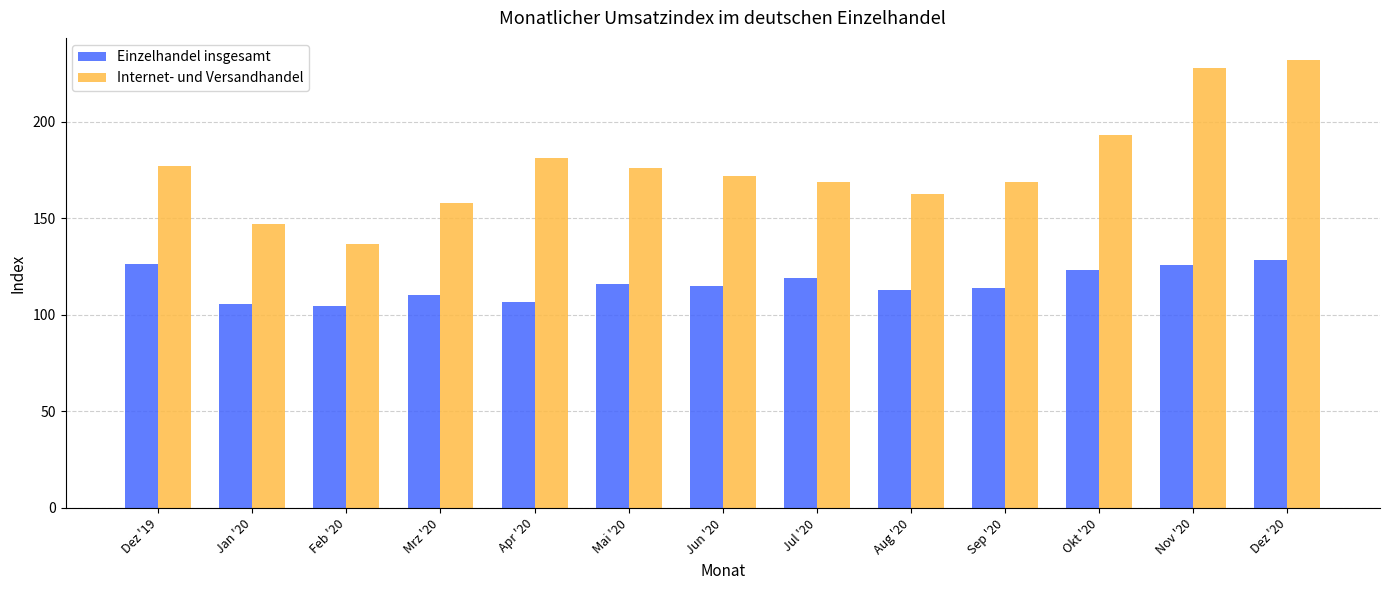

Which series has the largest total across all categories?

Internet- und Versandhandel